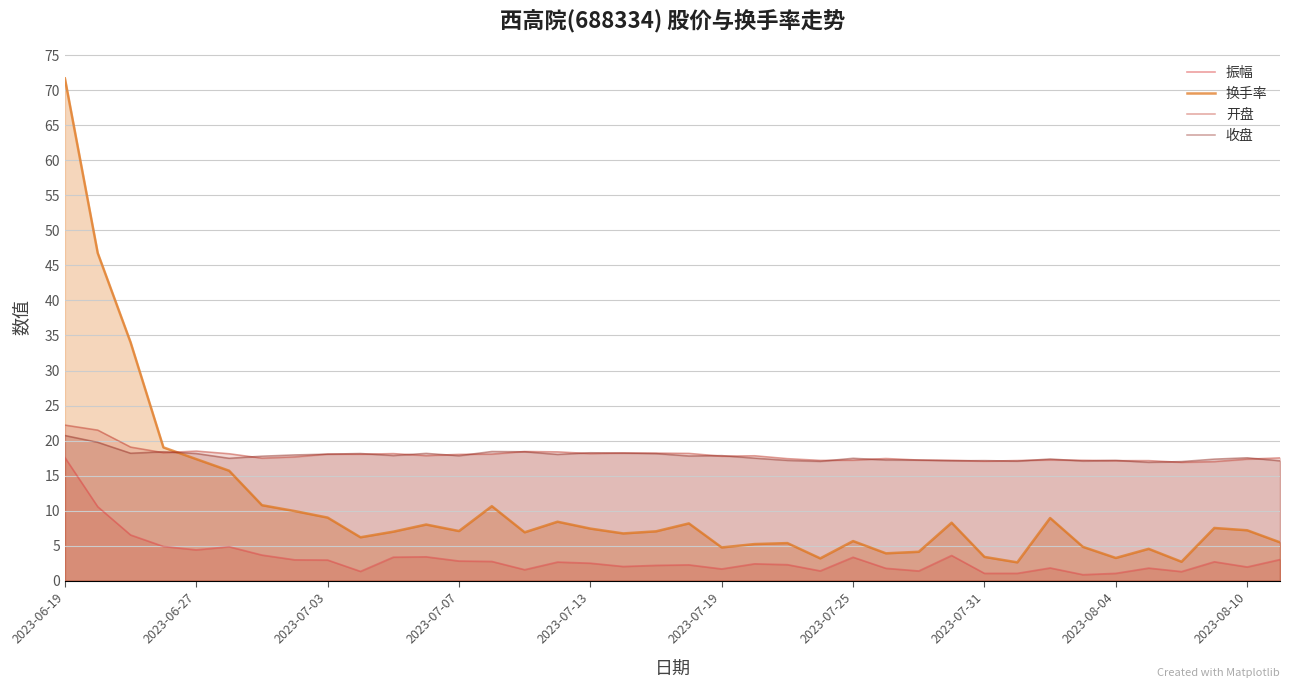

What is the lowest value of the 振幅 series?

0.9